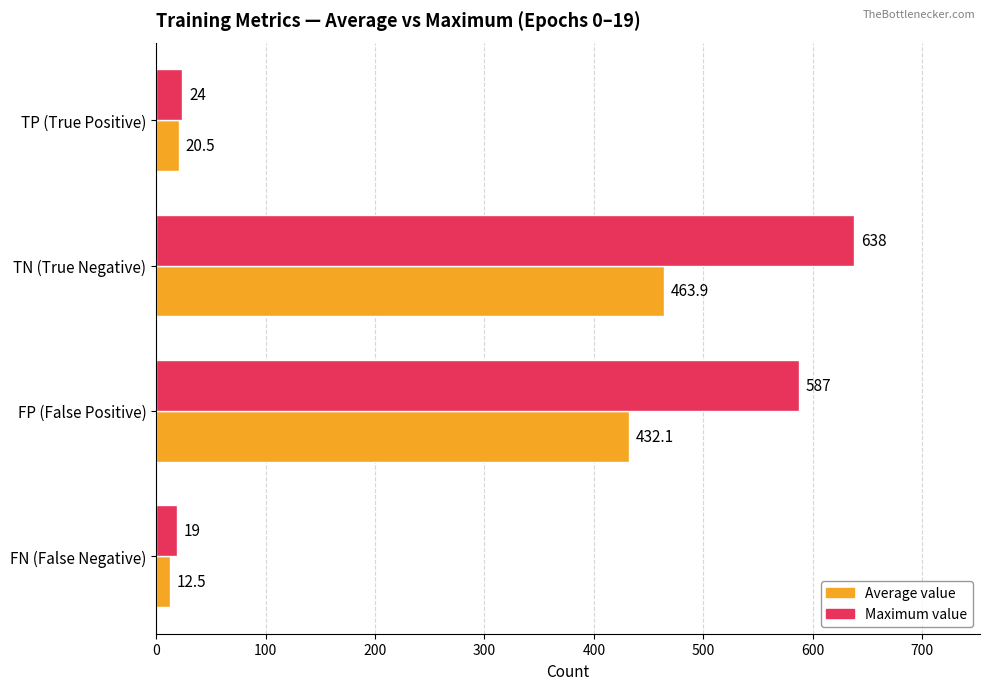

List the series in order of their overall mean, highest first.

Maximum value, Average value